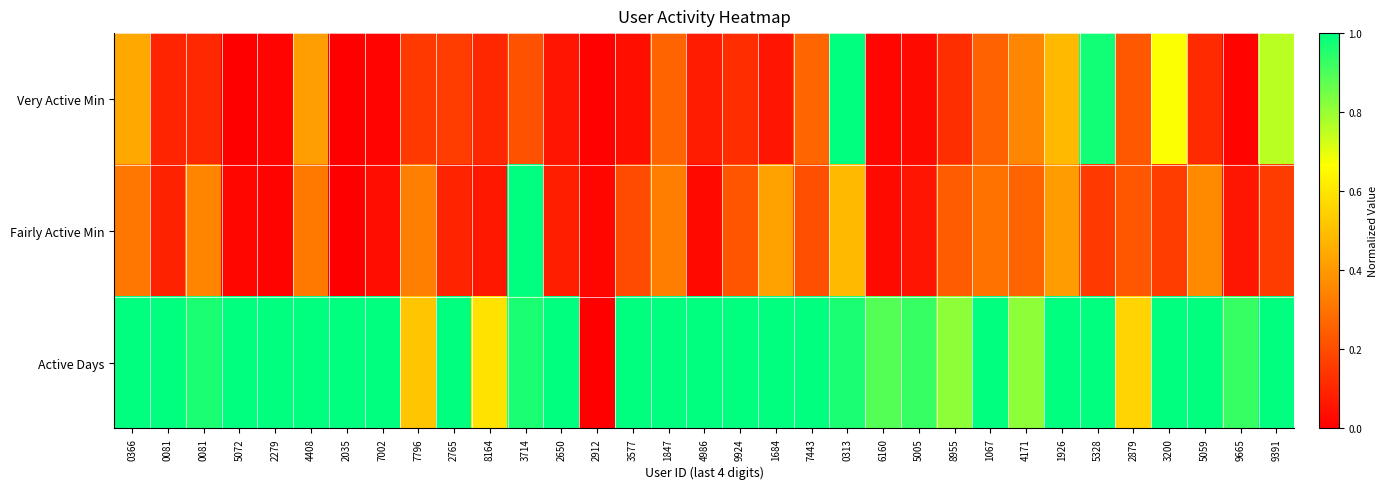

At which category is the sum across all series the highest?

0313